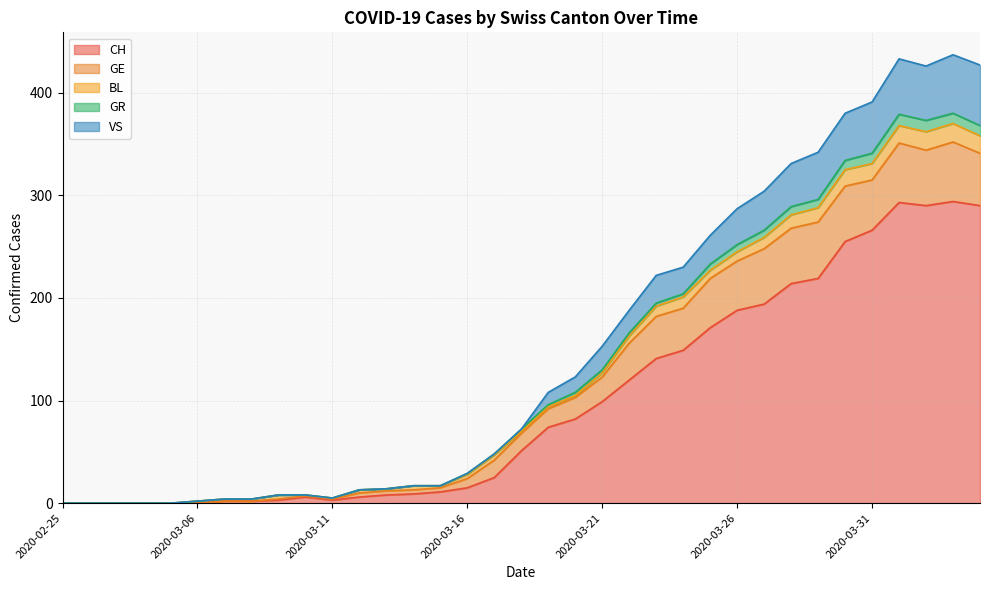

What is the difference between the highest and lowest values at 2020-03-27?

110